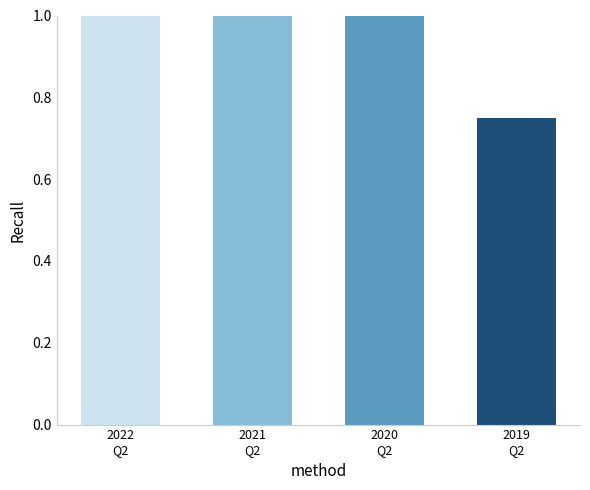

True or false: the data shows 1.0 at 2021
Q2.

True